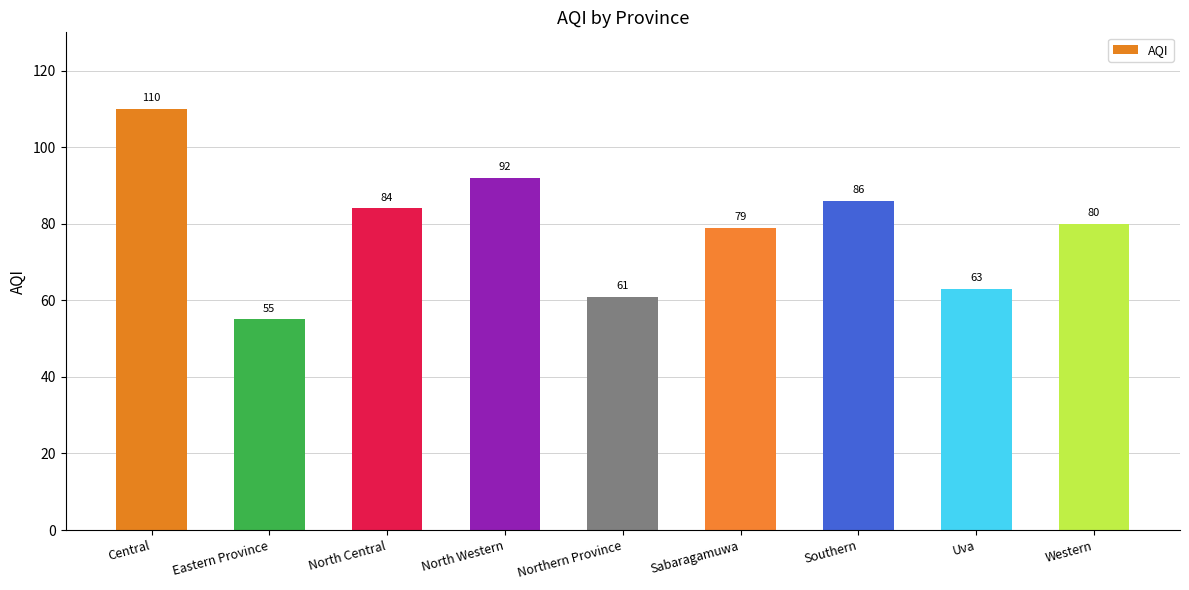

The value at Western is 45. True or false?

False